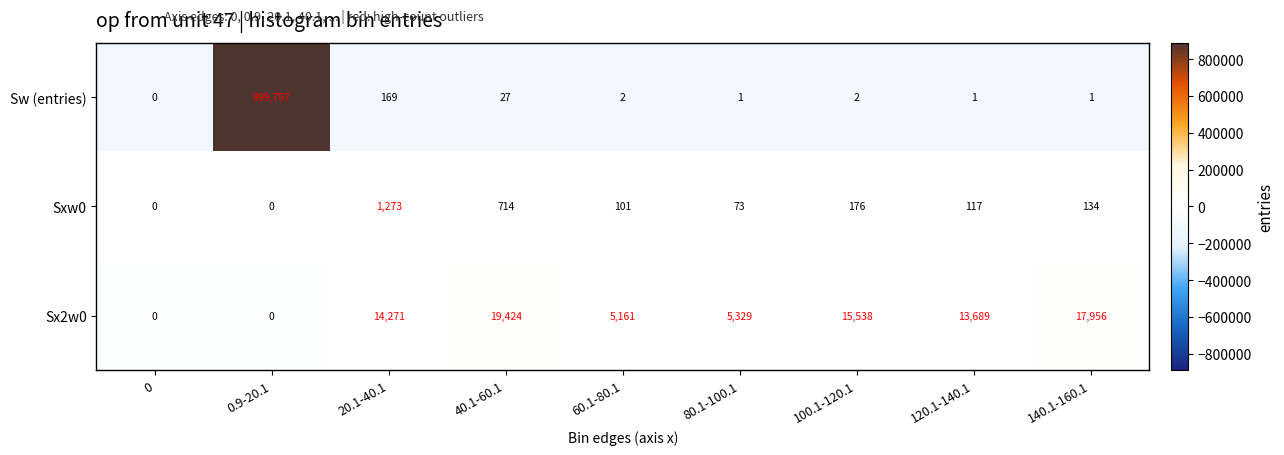

At which category does the chart reach its peak across all series?

0.9-20.1